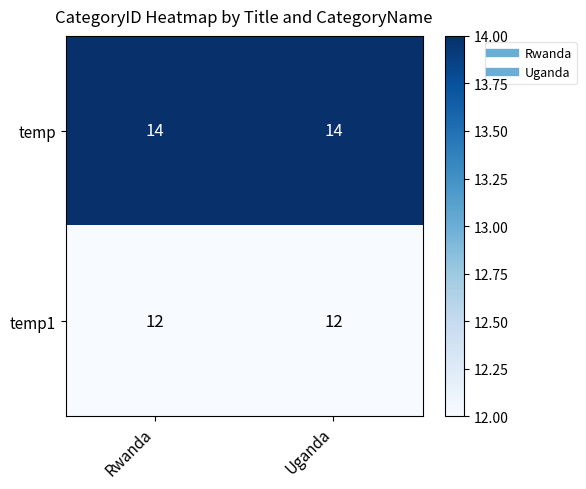

Rank the series at Rwanda from highest to lowest value.

temp, temp1